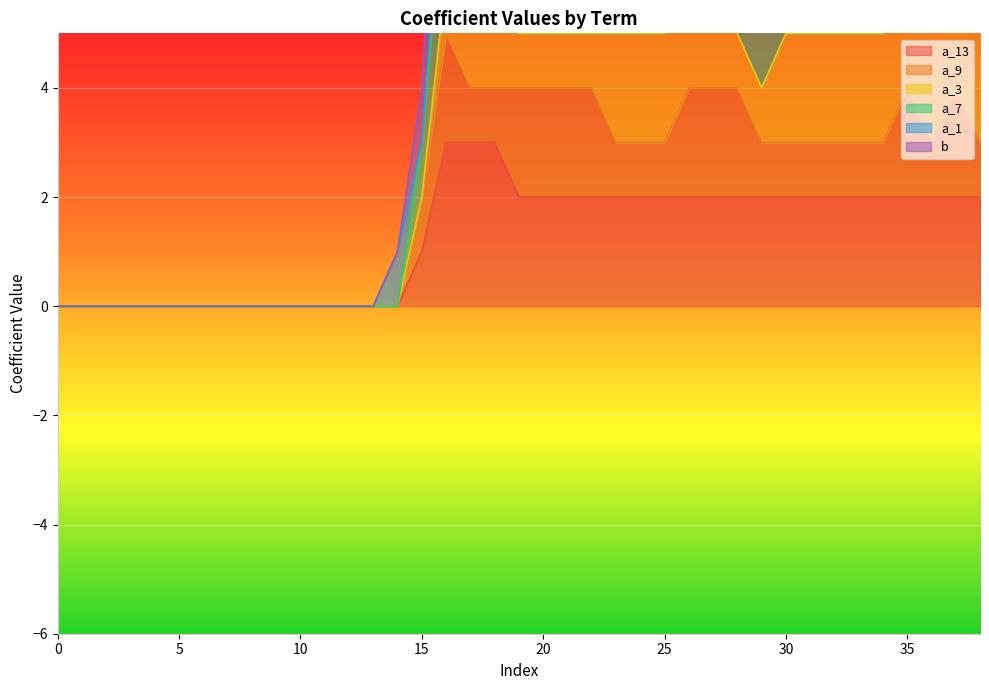

Rank the categories by a_7 value from lowest to highest.

0, 1, 2, 3, 4, 5, 6, 7, 8, 9, 10, 11, 12, 13, 14, 15, 27, 29, 33, 34, 16, 17, 18, 19, 20, 21, 22, 23, 24, 25, 26, 28, 30, 31, 32, 37, 38, 35, 36